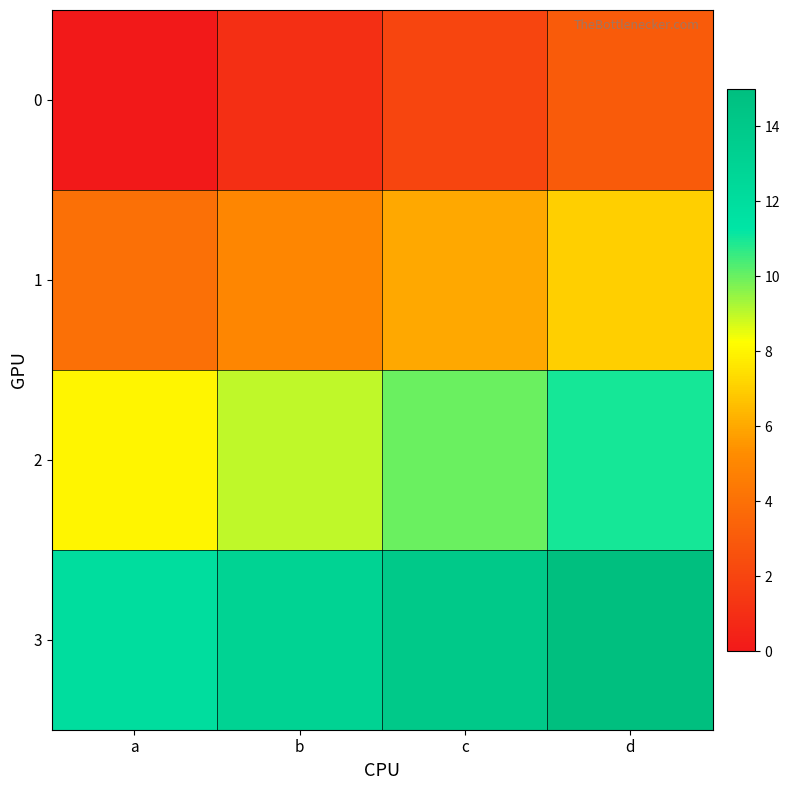

Rank the series by their average value, from lowest to highest.

0, 1, 2, 3